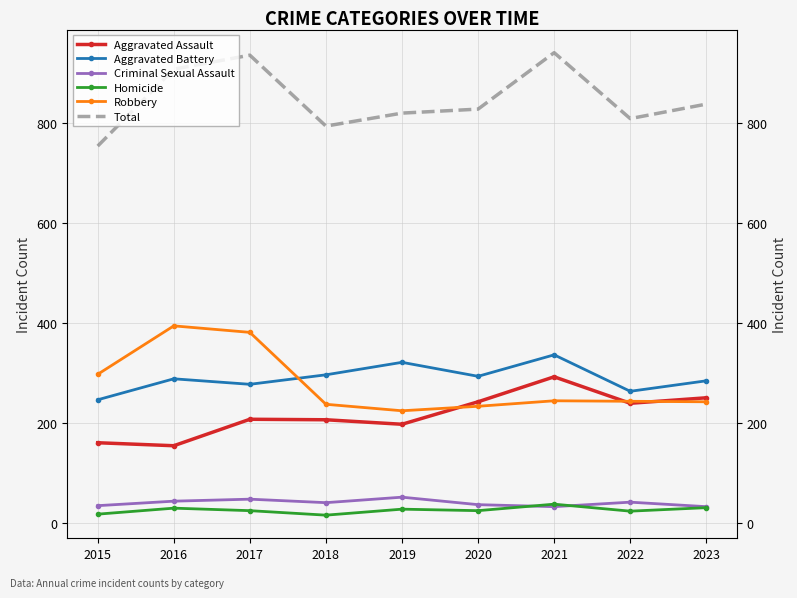

Rank the series at 2023 from lowest to highest value.

Homicide, Criminal Sexual Assault, Robbery, Aggravated Assault, Aggravated Battery, Total